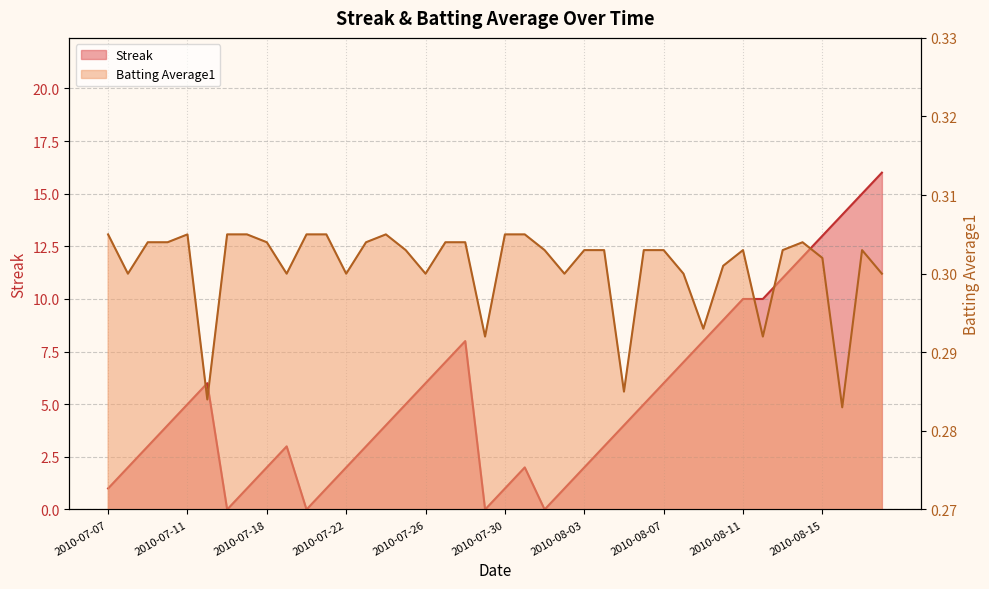

How many interior local valleys does the Batting Average1 series have?

11